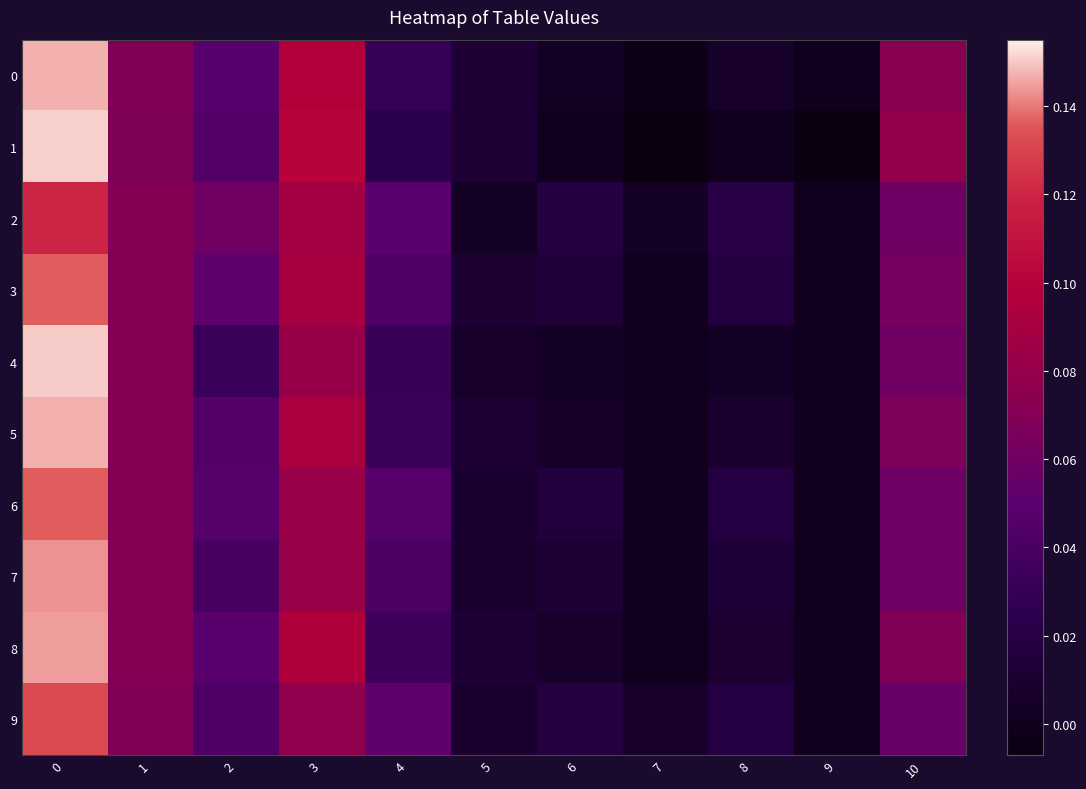

Which series has the largest range (max minus min)?

1